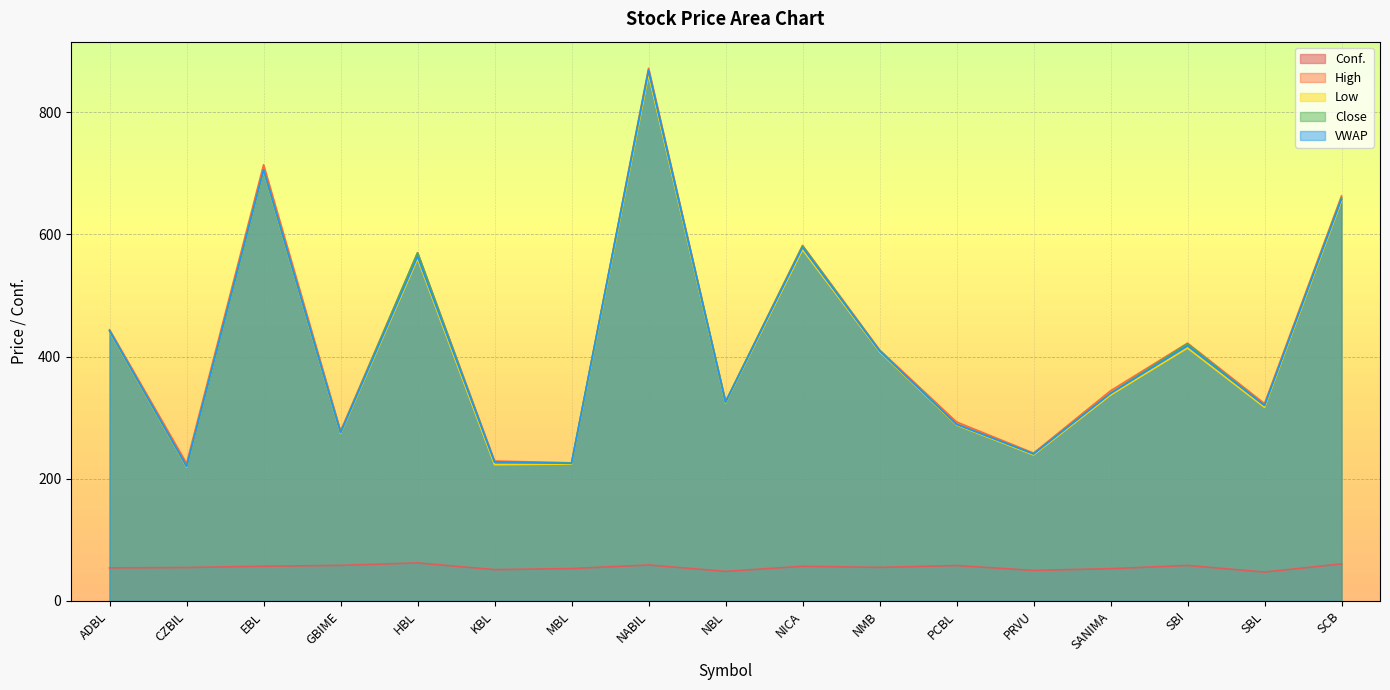

Which series has the widest spread of values?

VWAP